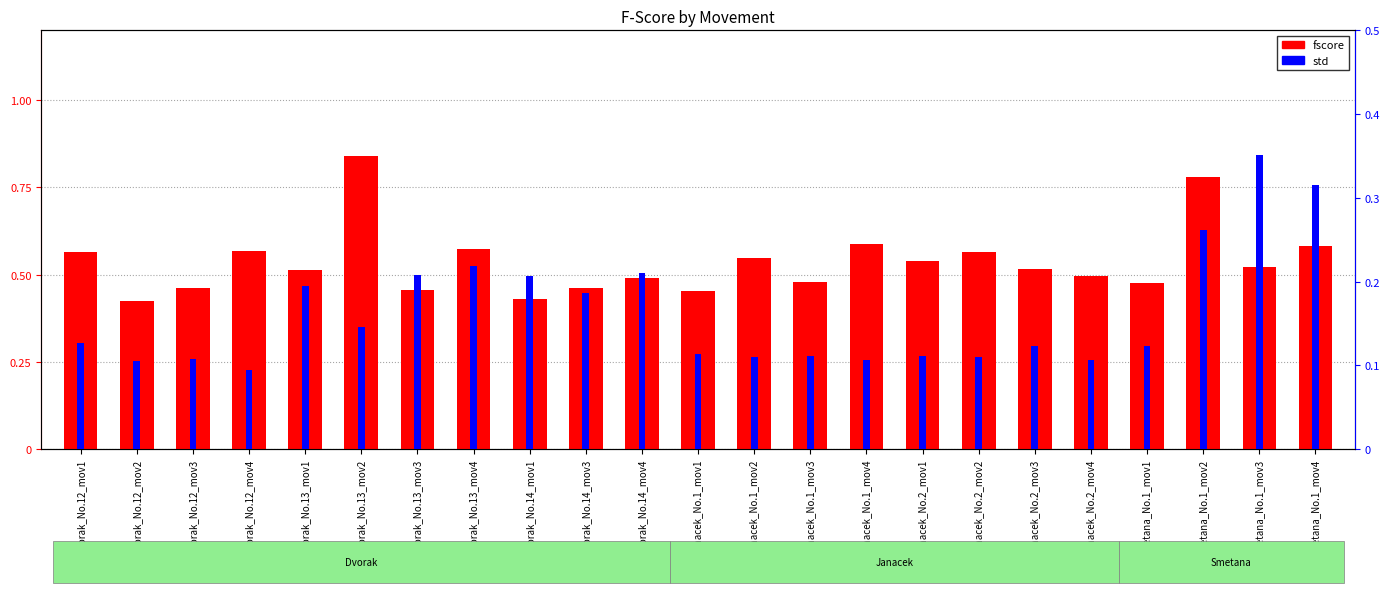

What is the minimum value for fscore?

0.4